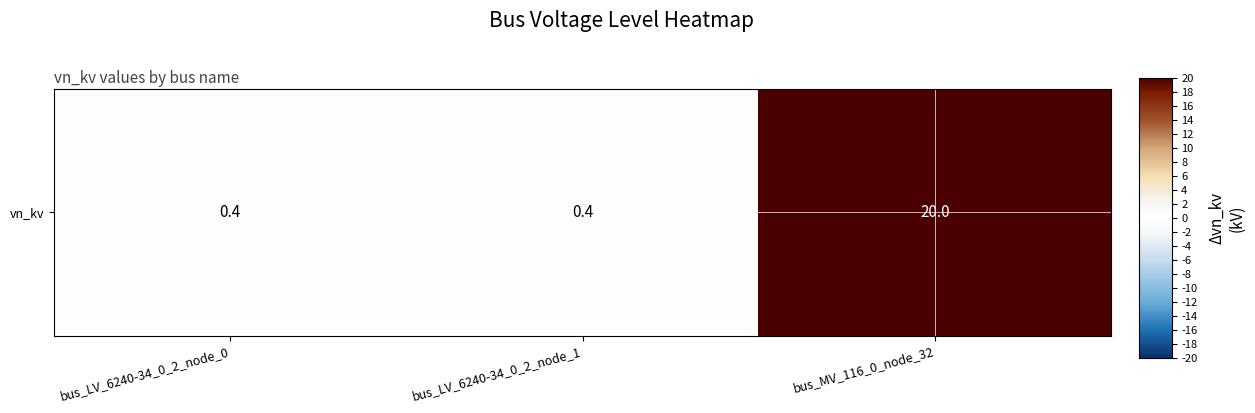

Reading right to left, what are all the values shown in this chart?

20.0	0.4	0.4